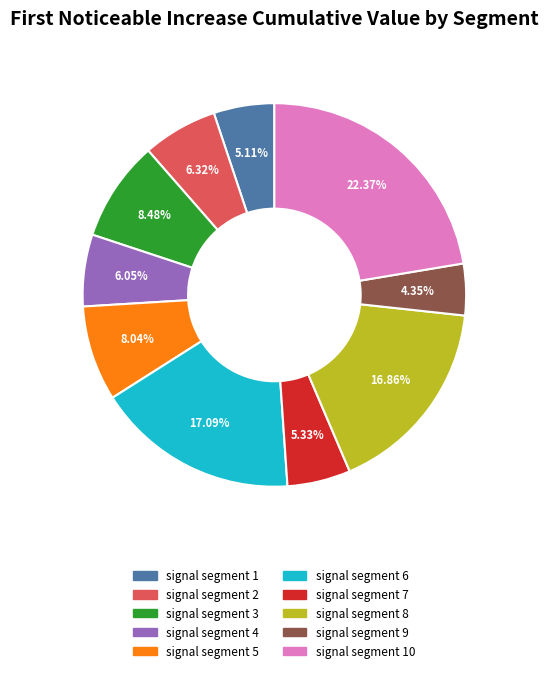

Is there any slice that represents more than half of the pie?

No